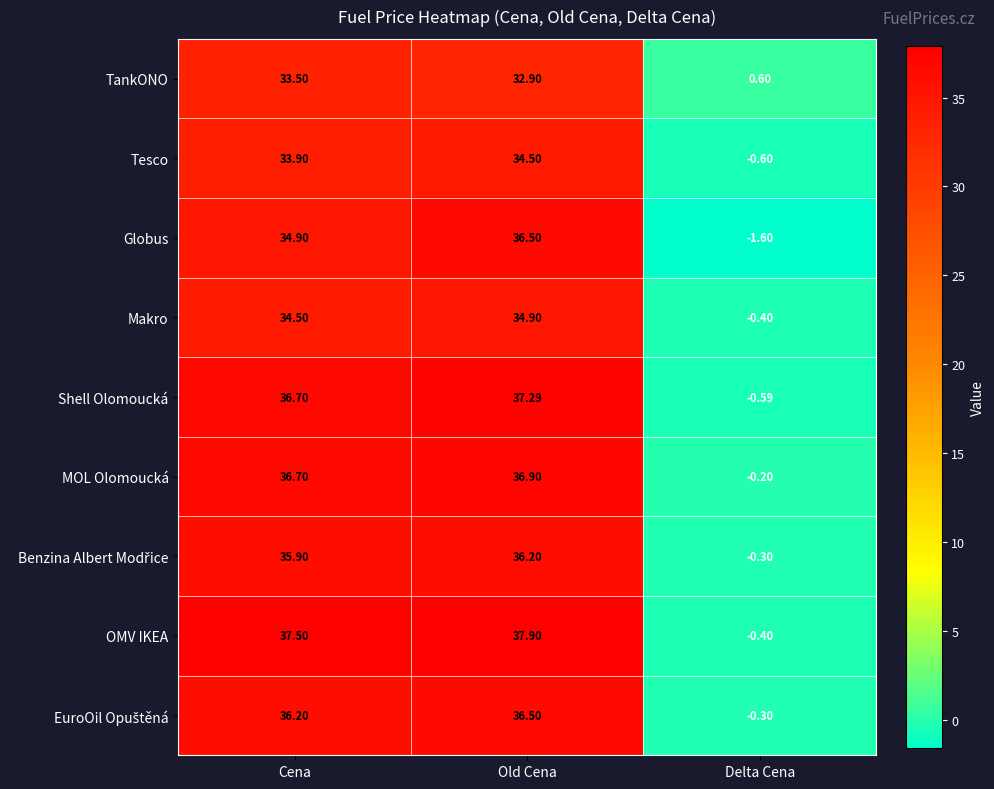

How many values in MOL Olomoucká are above zero?

2